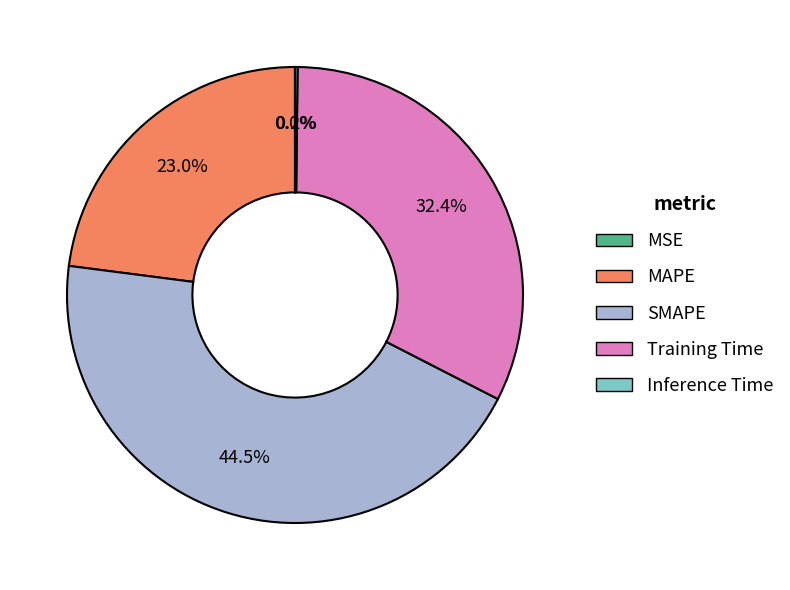

Which has a higher value, MAPE or Training Time?

Training Time